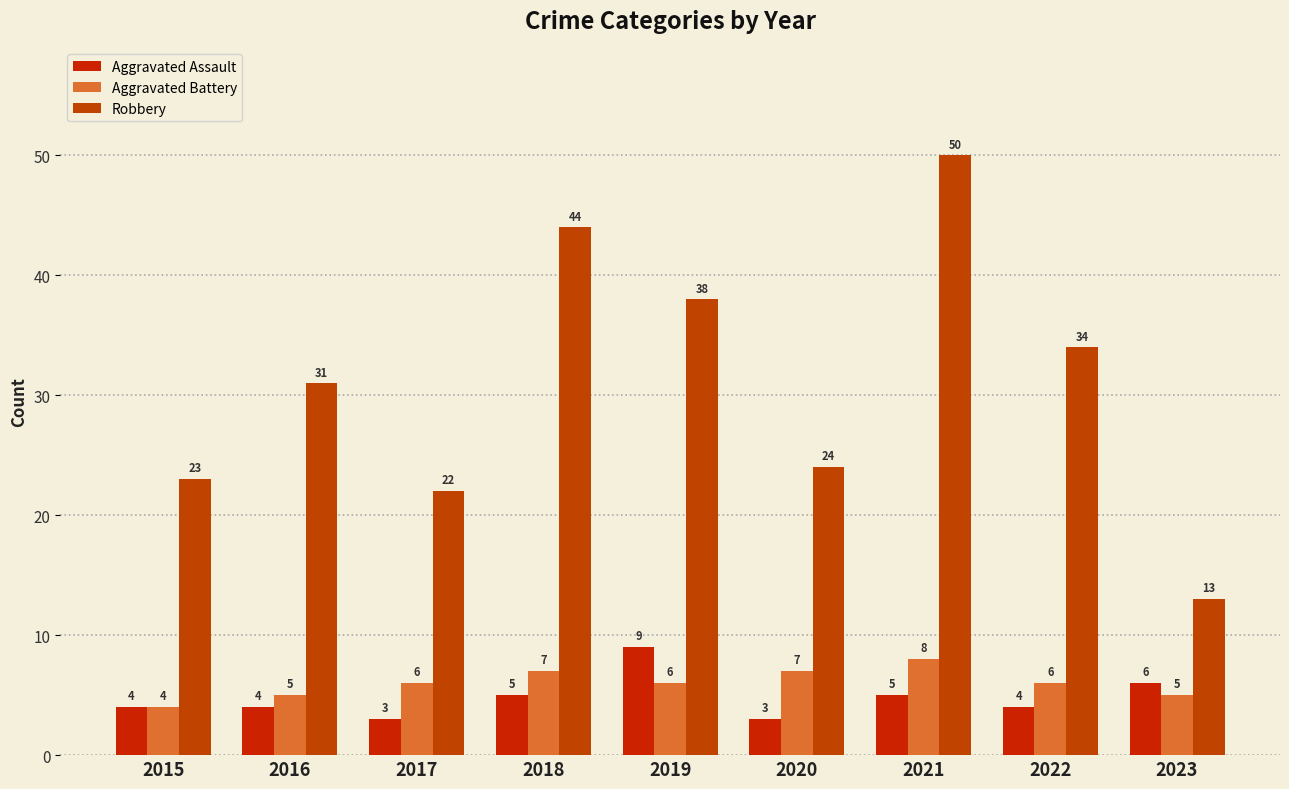

What is the difference between the second highest and second lowest values in the Robbery series?

22